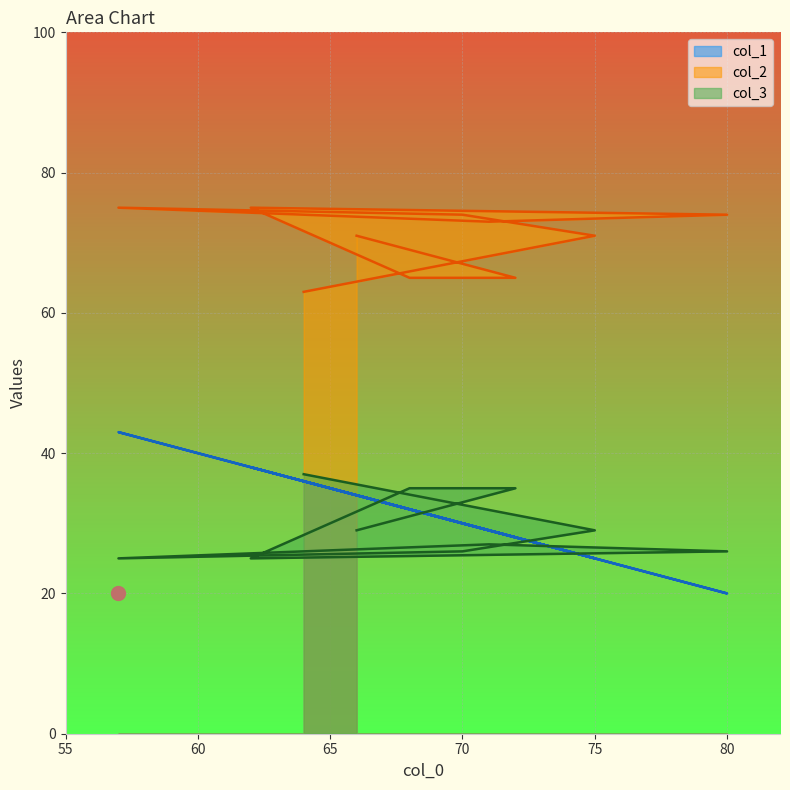

What is the difference between the maximum and minimum values in the col_3 series?

12